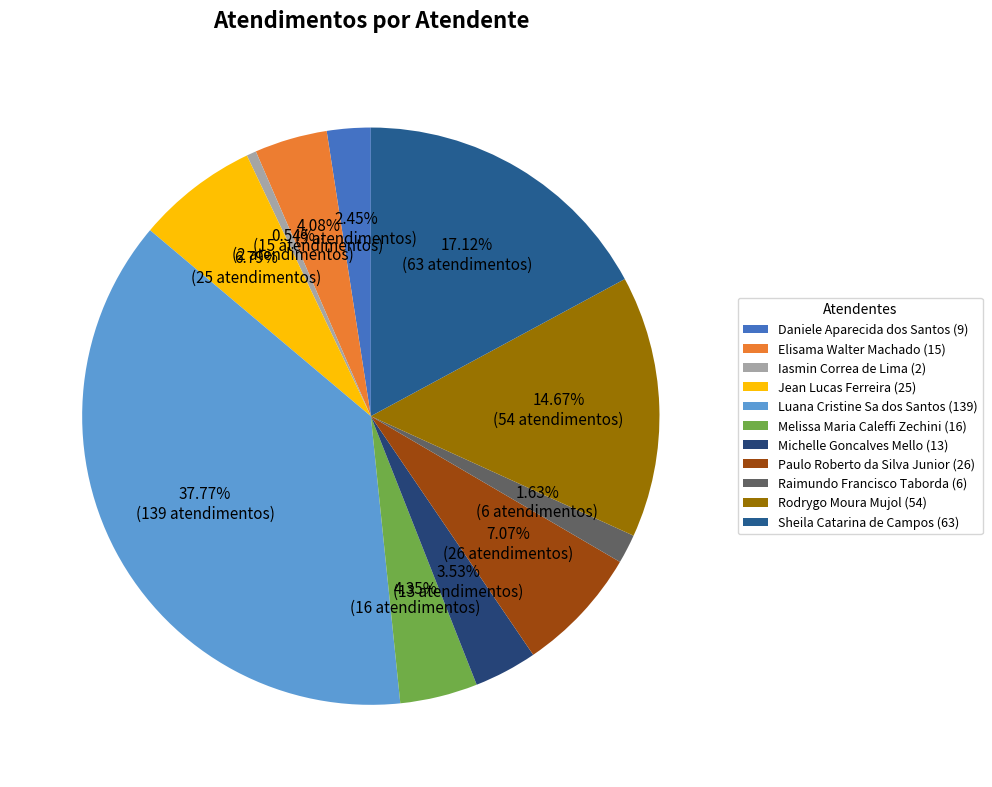

True or false: Raimundo Francisco Taborda accounts for 2% of the total.

True